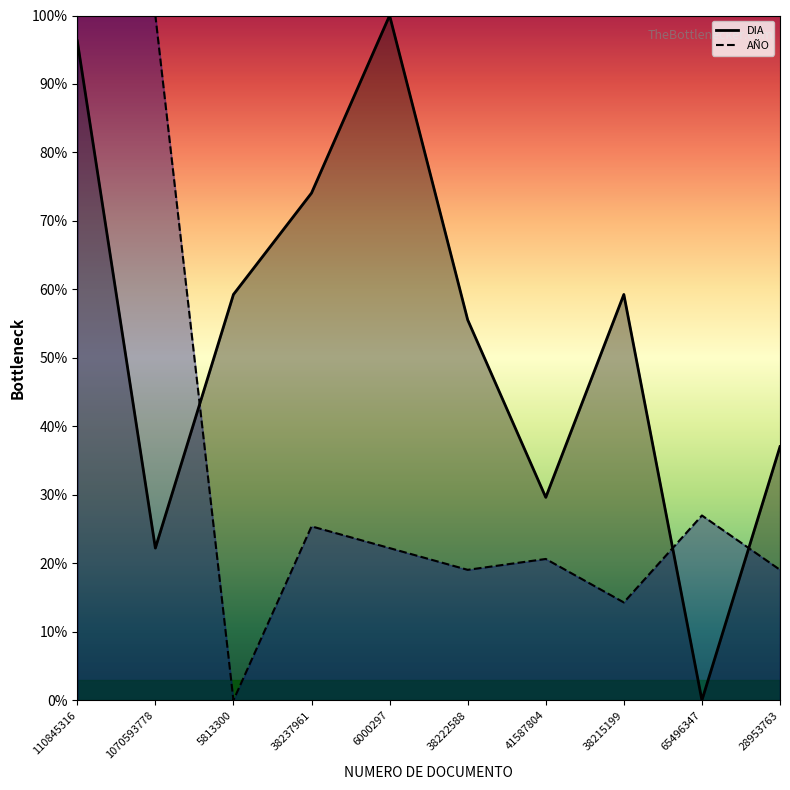

How many intersections are there between AÑO and DIA?

3